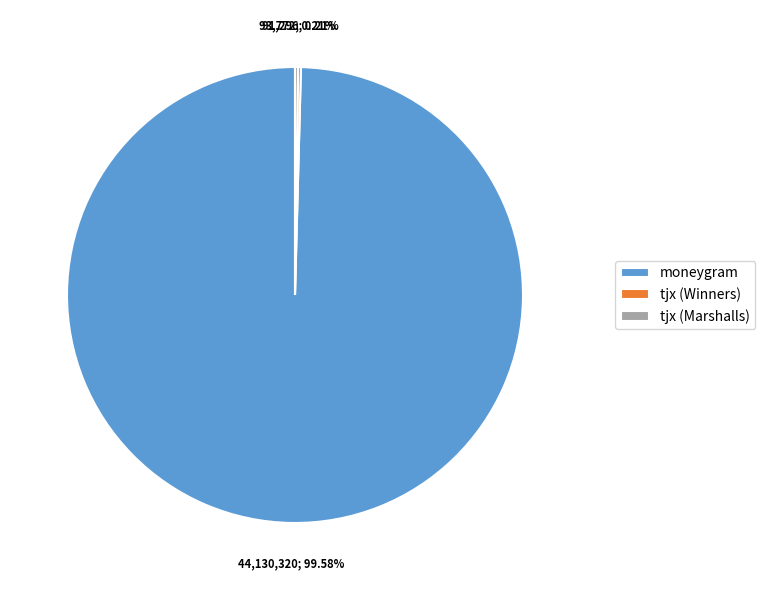

To the nearest percent, what is the difference between the largest and smallest slice percentages?

99%